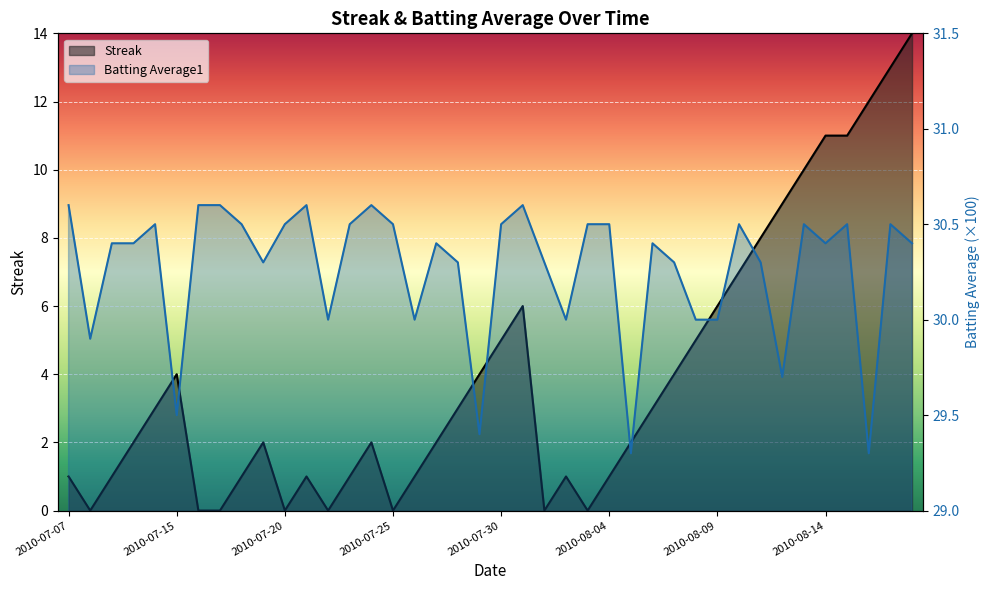

What position from the left is 2010-07-09?

3